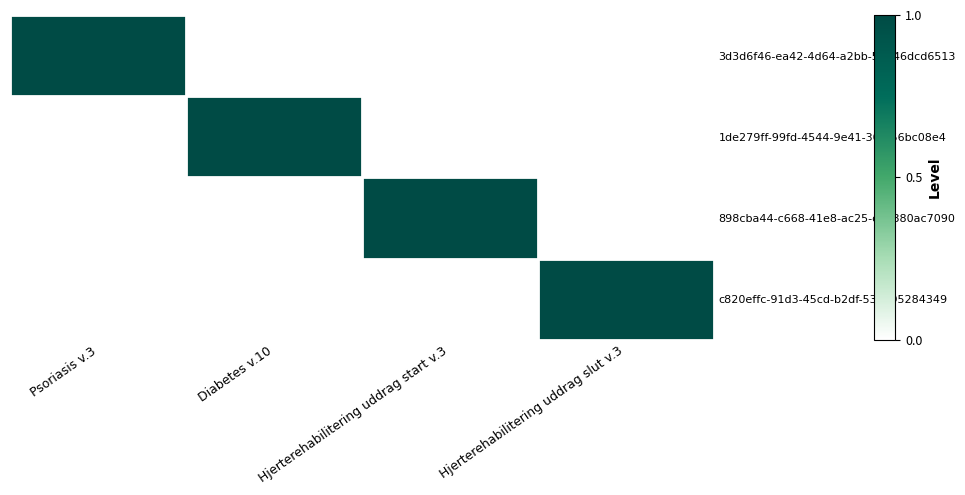

Count the number of categories in the chart.

4